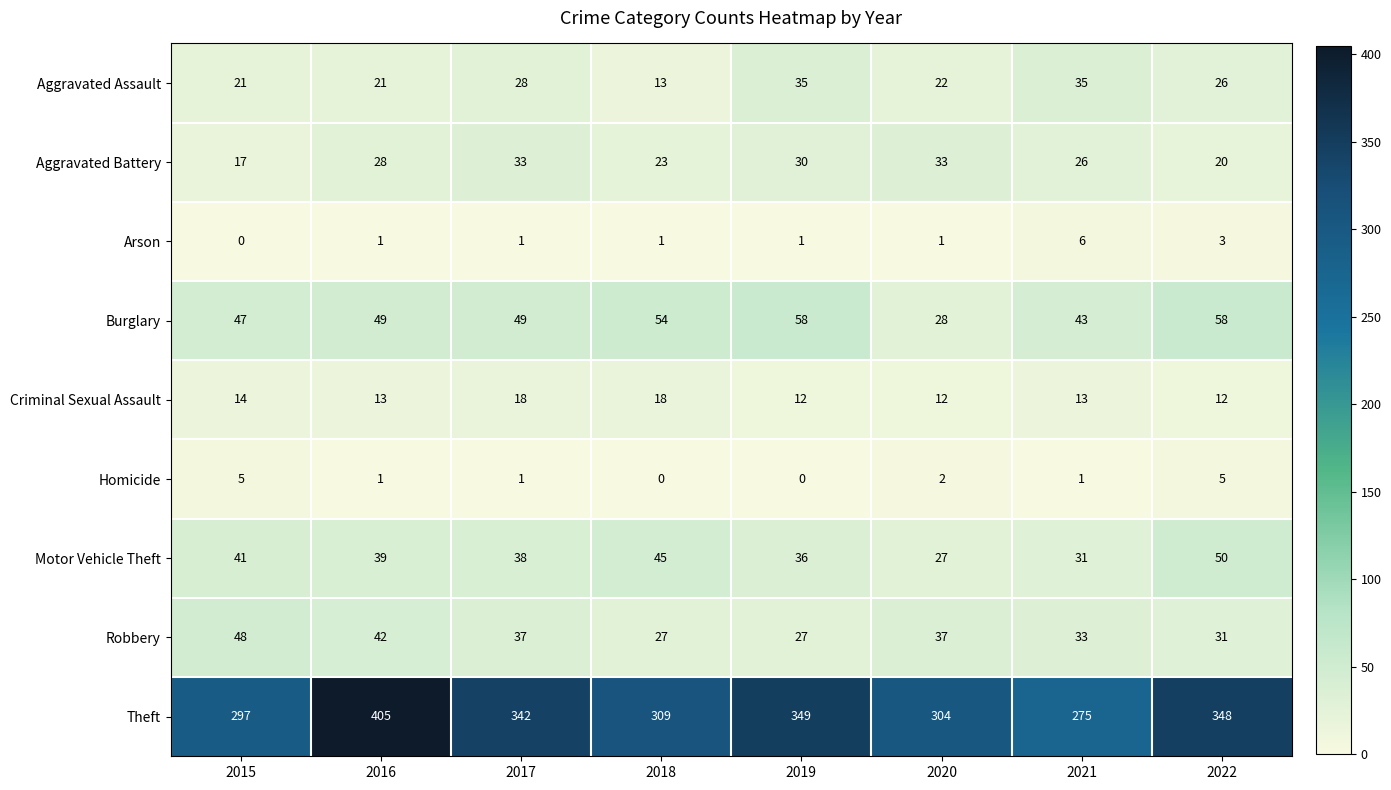

The value of Motor Vehicle Theft at 2015 is 41. True or false?

True